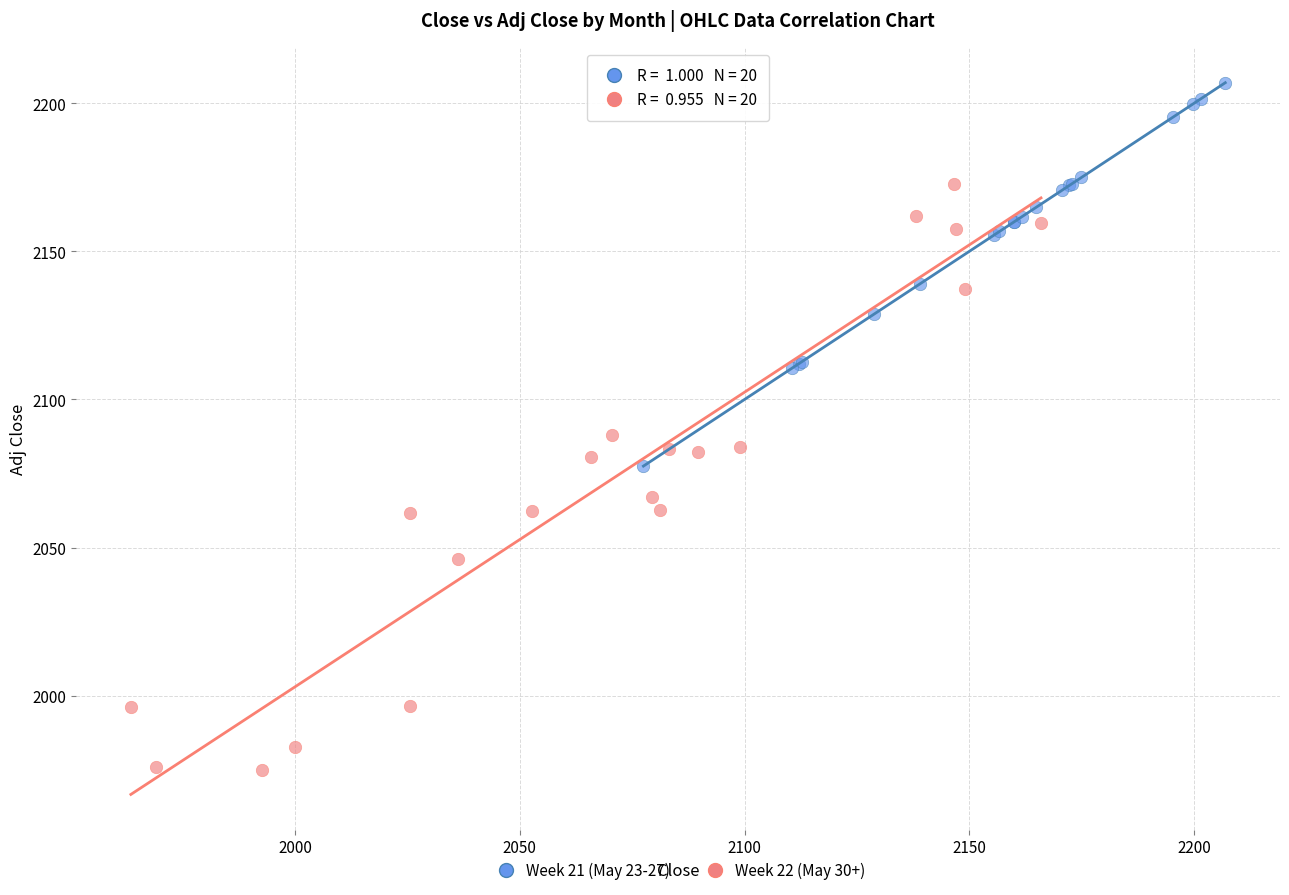

Which series reaches the minimum Y coordinate?

Week 22 (May 30+)